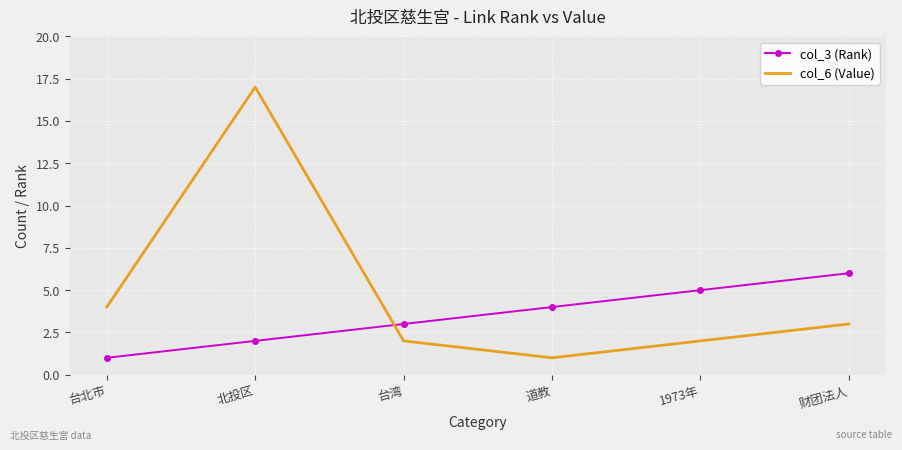

At which label is col_3 (Rank) closest to 3?

台湾